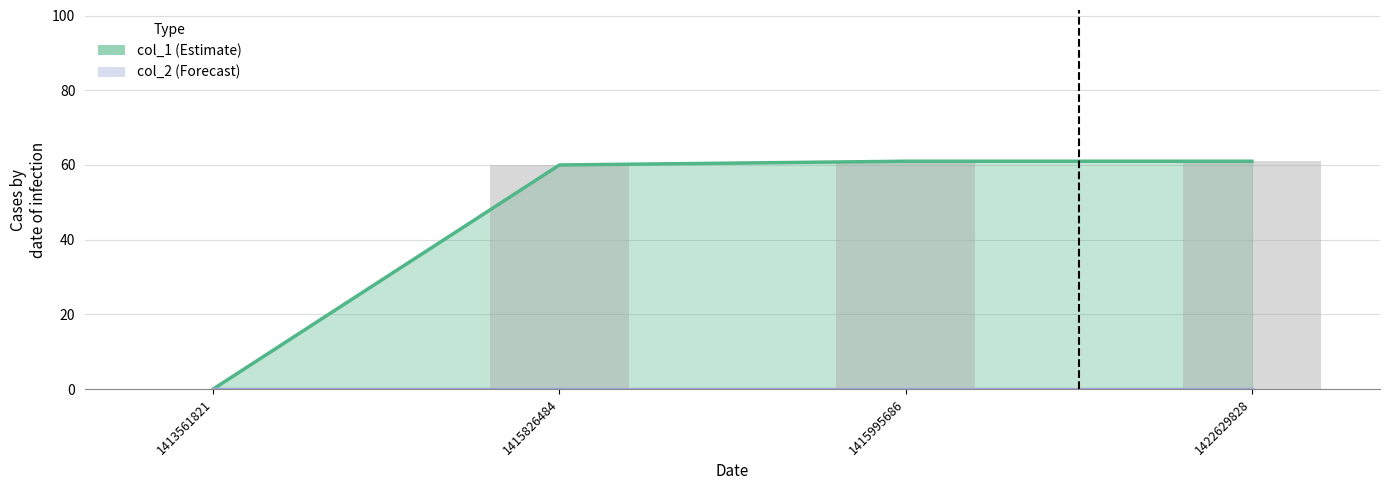

The value at 1413561821 is 42. True or false?

False